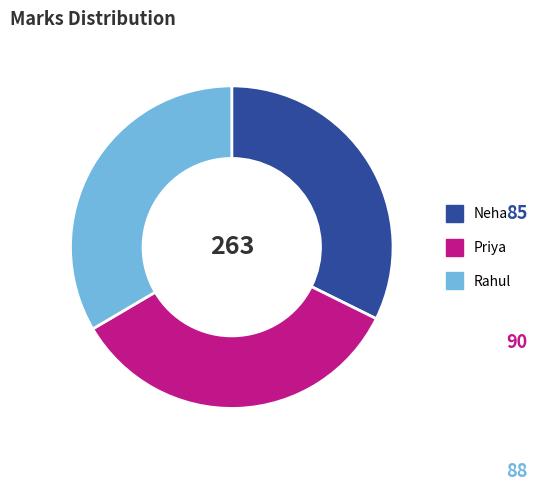

Rank the categories by value from lowest to highest.

Neha, Rahul, Priya